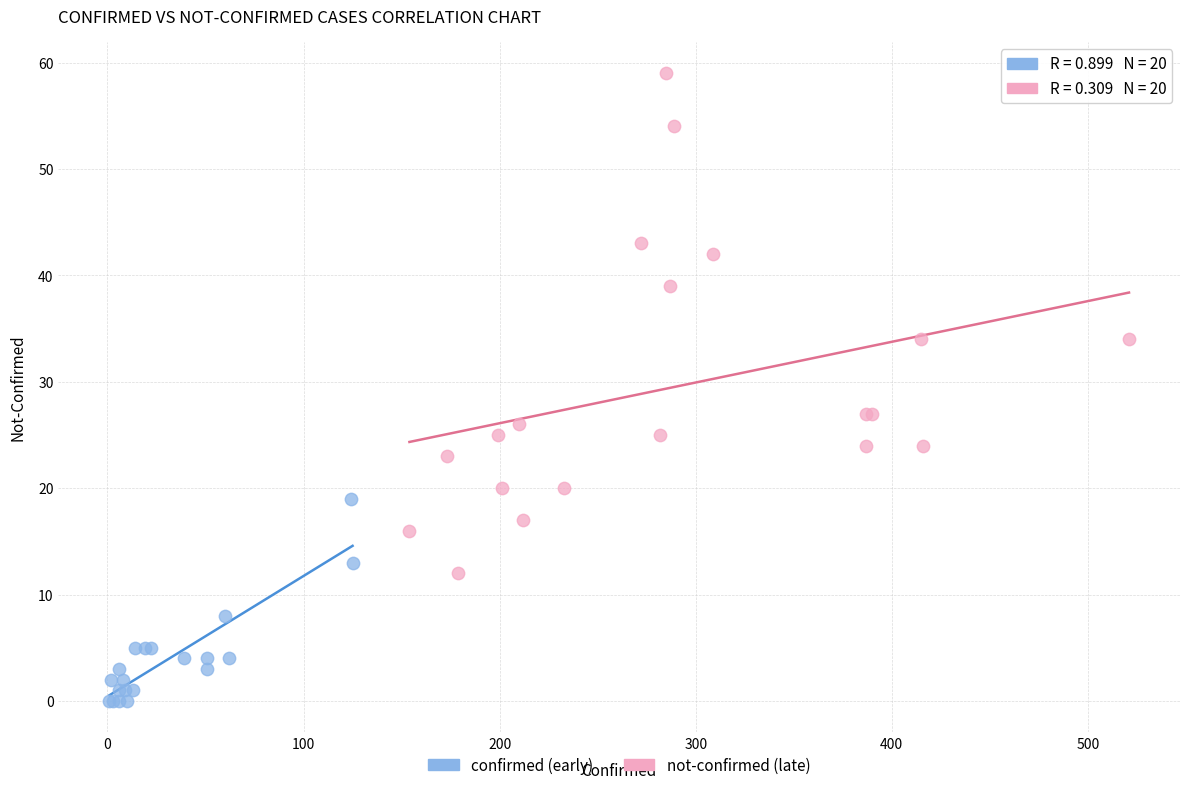

Which series contains the lowest Y value?

confirmed (early)